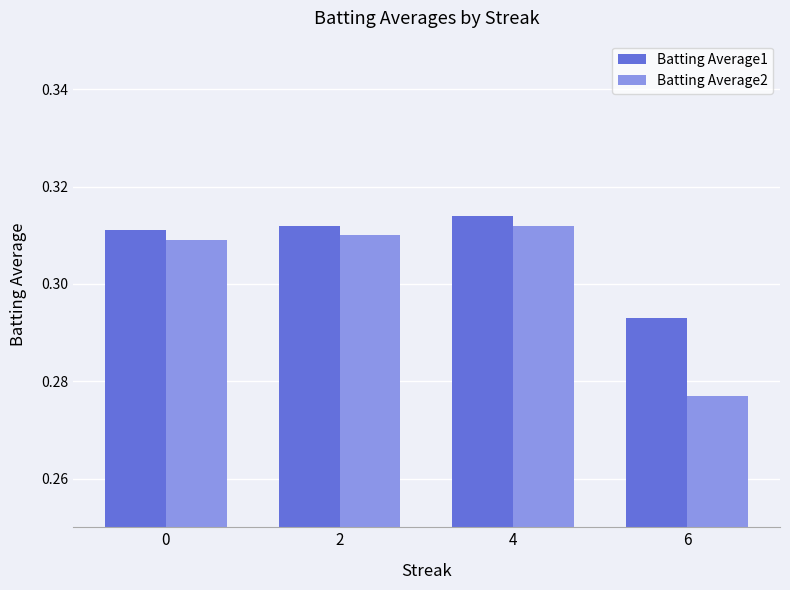

How many data points does each series have?

4